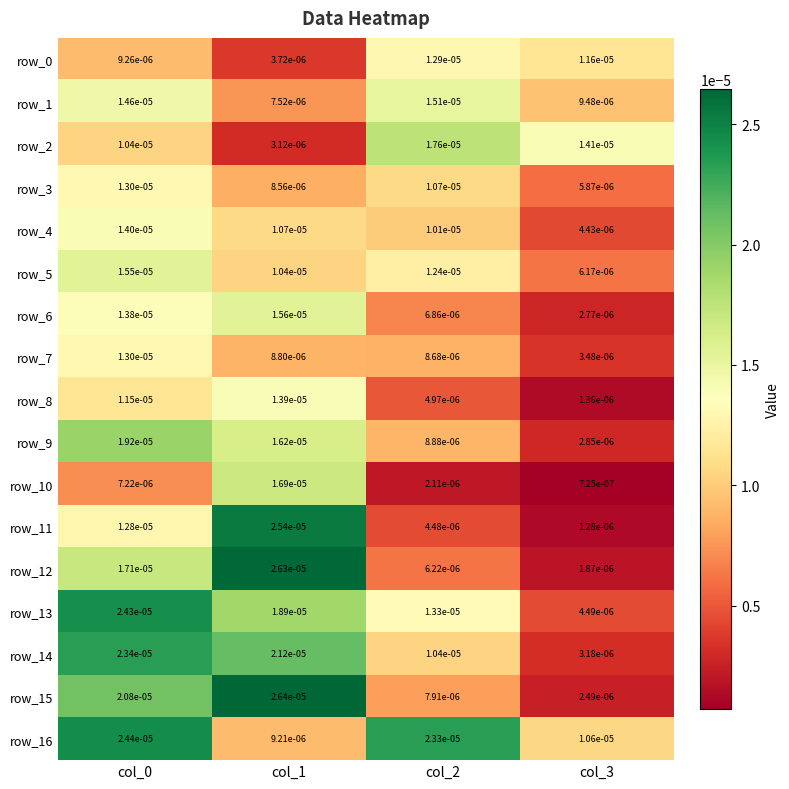

Is the value of row_8 at col_3 greater than the value of row_5 at col_0?

No